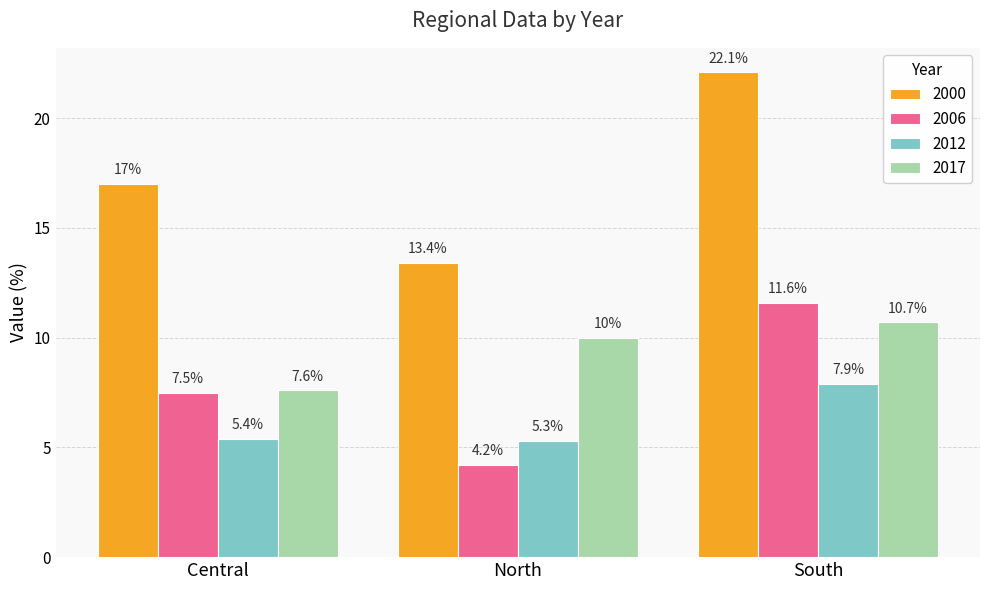

Reading right to left, what are all the values shown in this chart?

2000: 22.1	13.4	17.0
2006: 11.6	4.2	7.5
2012: 7.9	5.3	5.4
2017: 10.7	10.0	7.6